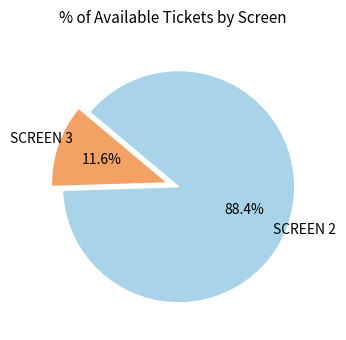

Does any single category account for the majority?

Yes